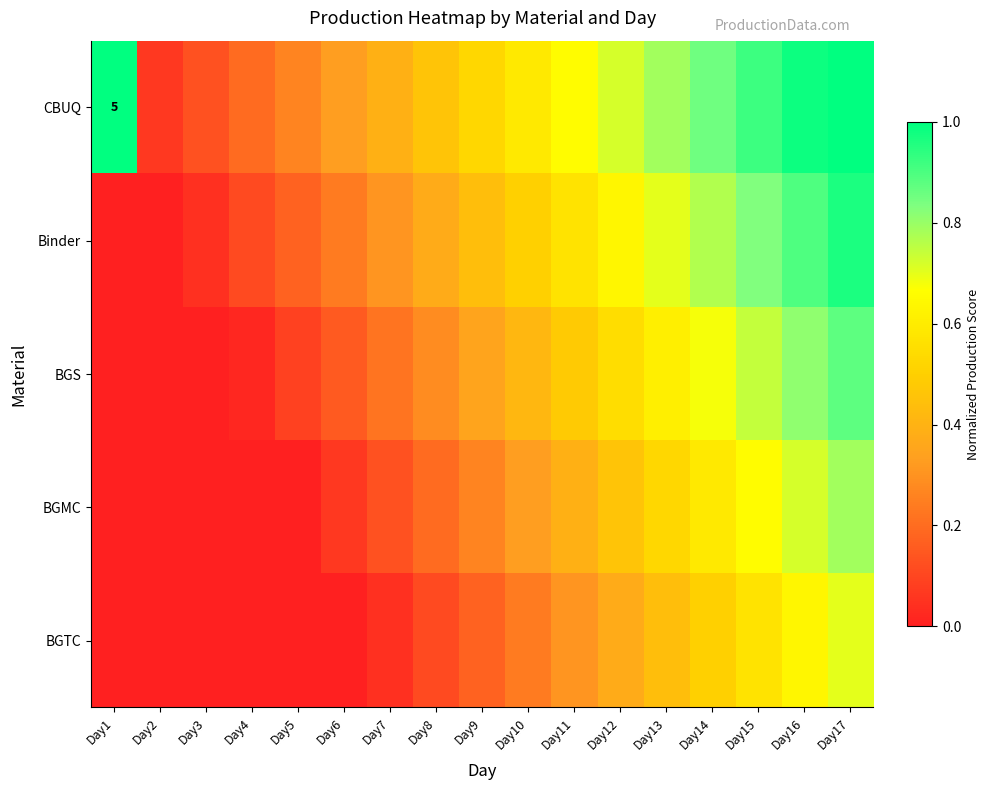

Is the value of BGTC at Day11 greater than the value of BGMC at Day12?

No